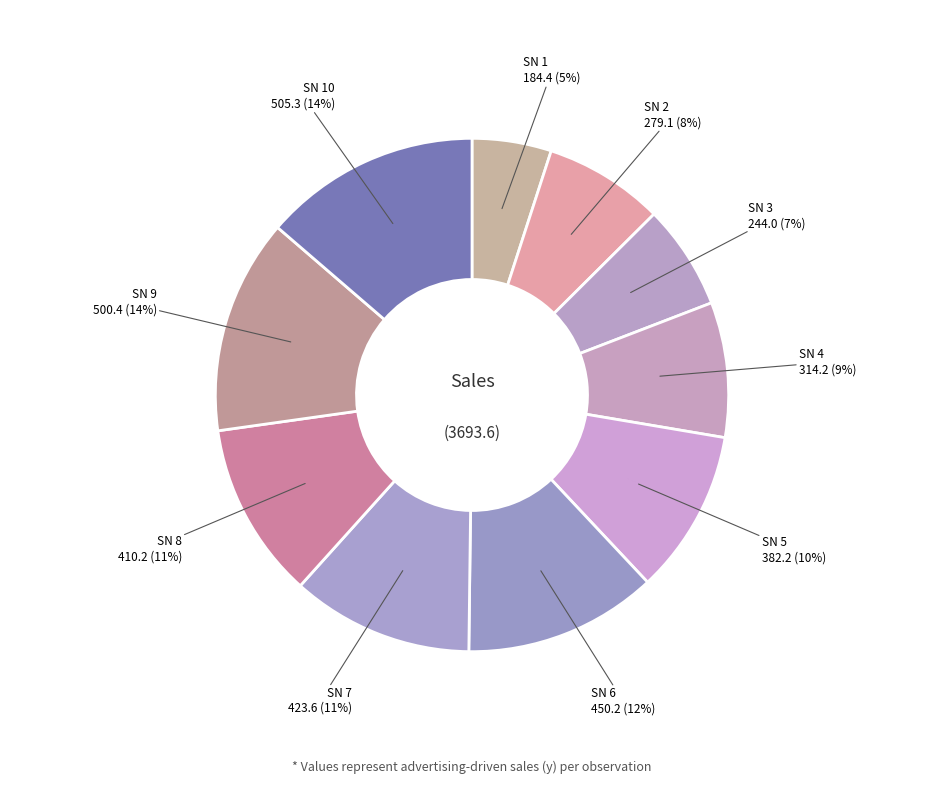

Which has a higher value, SN 5 or SN 1?

SN 5